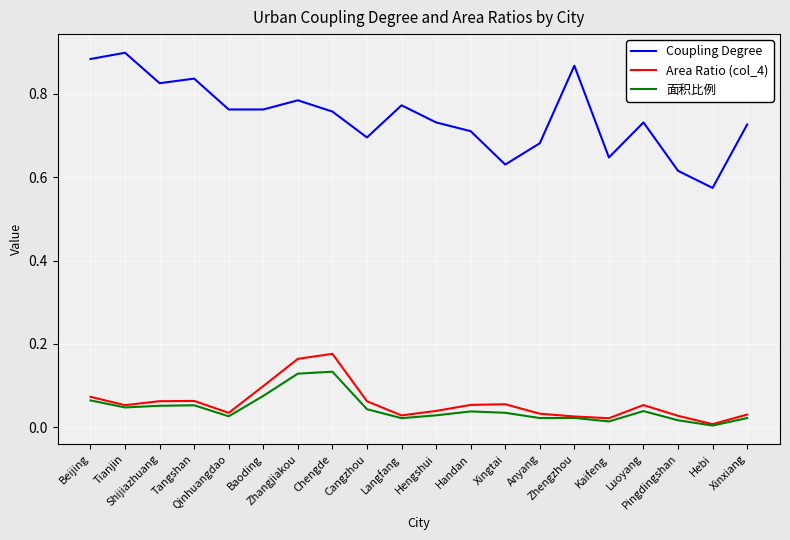

True or false: 面积比例 and Coupling Degree cross at least once.

False